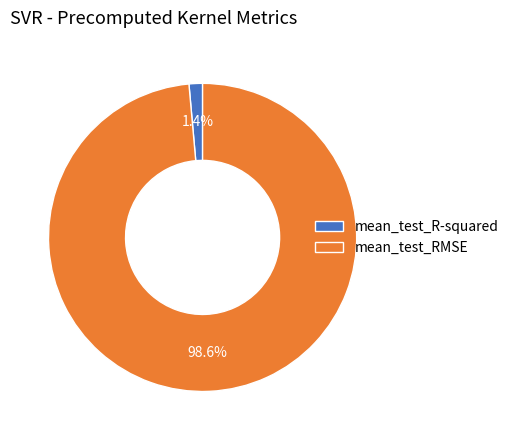

Rank the categories by value from lowest to highest.

mean_test_R-squared, mean_test_RMSE